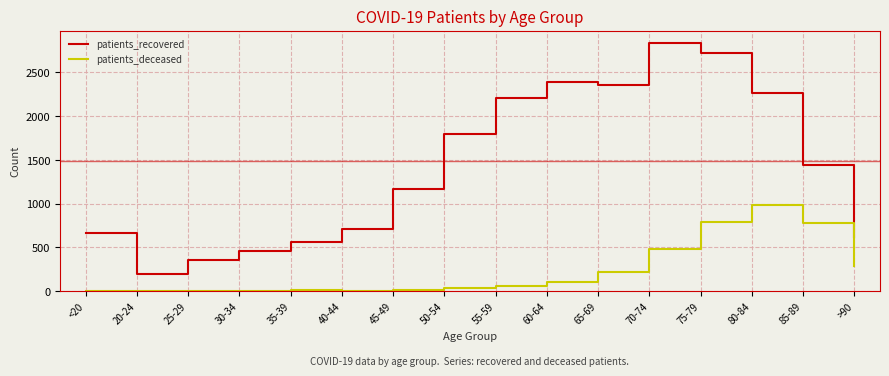

What is the total value across all series at >90?

901